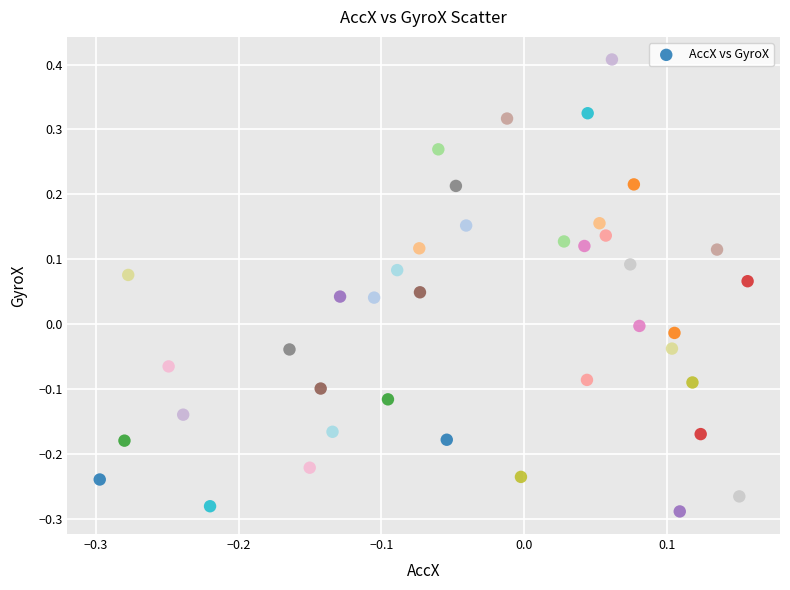

What is the range of Y values (max minus min)?

0.7